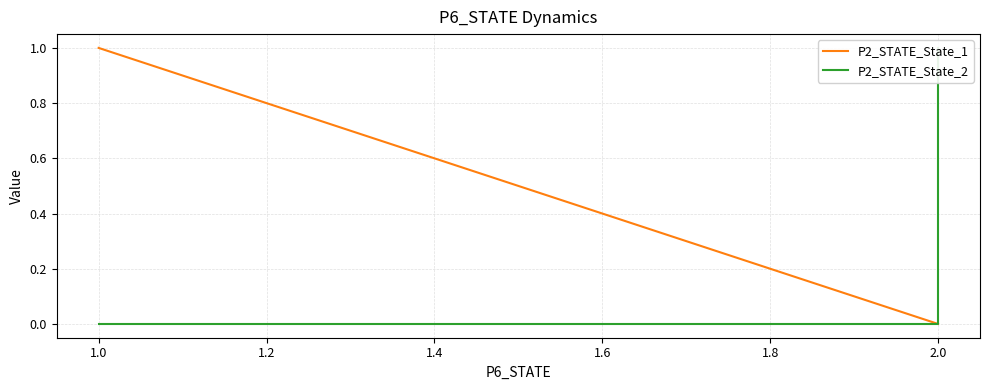

Which series has the largest range (max minus min)?

P2_STATE_State_1